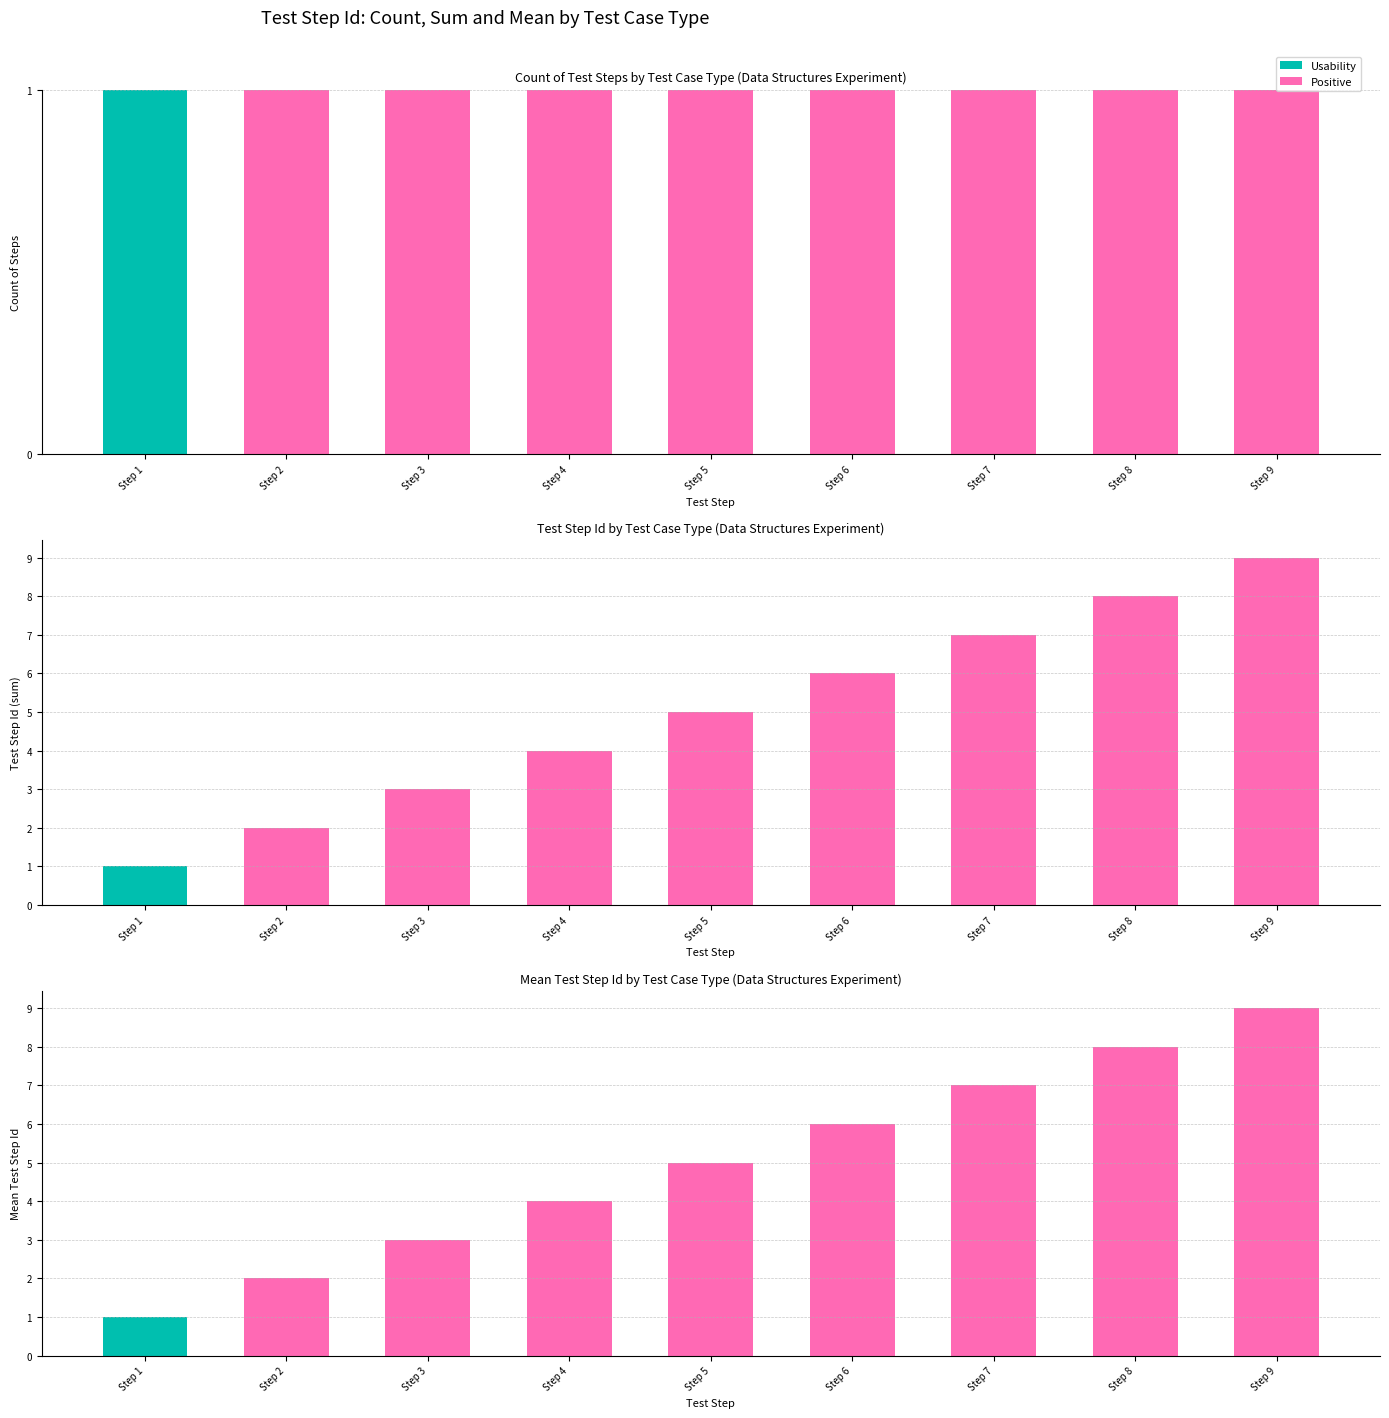

Which series has the largest total across all categories?

Positive